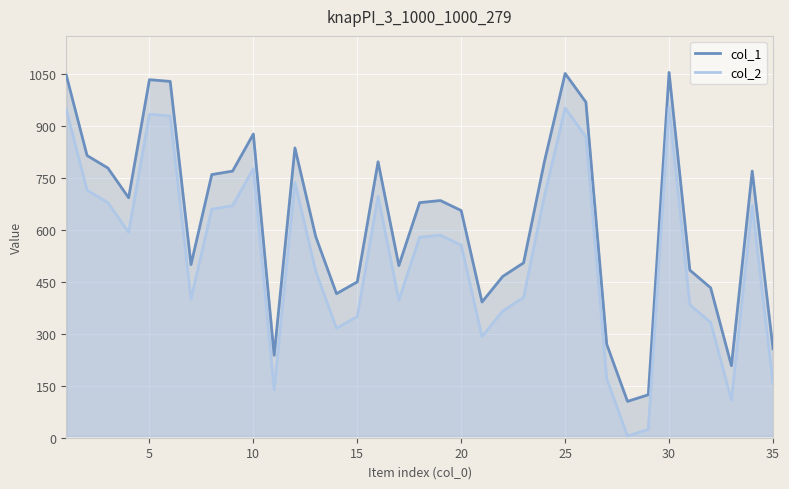

Which series has the largest total across all categories?

col_1